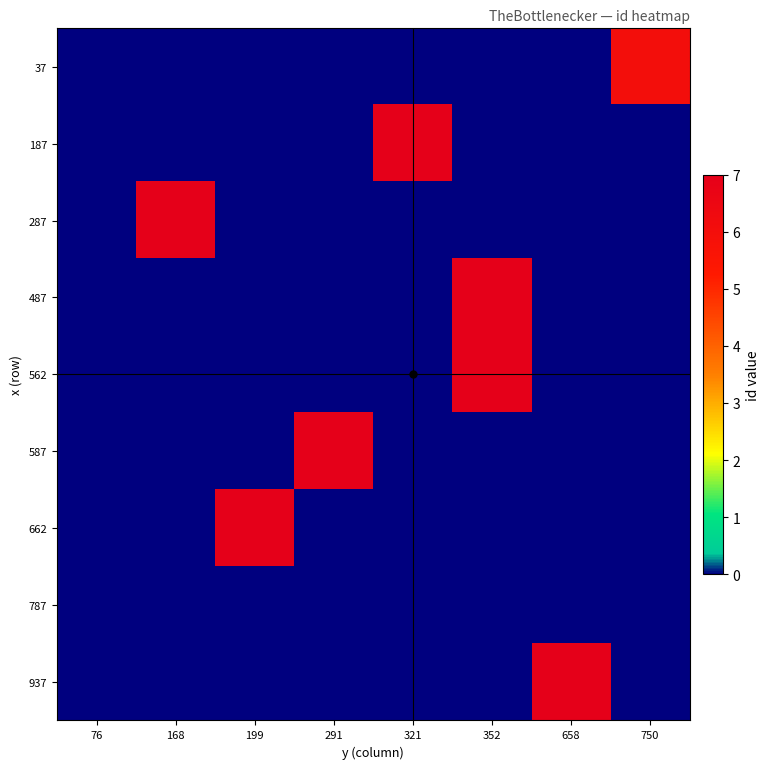

How many categories are shown in the chart?

8